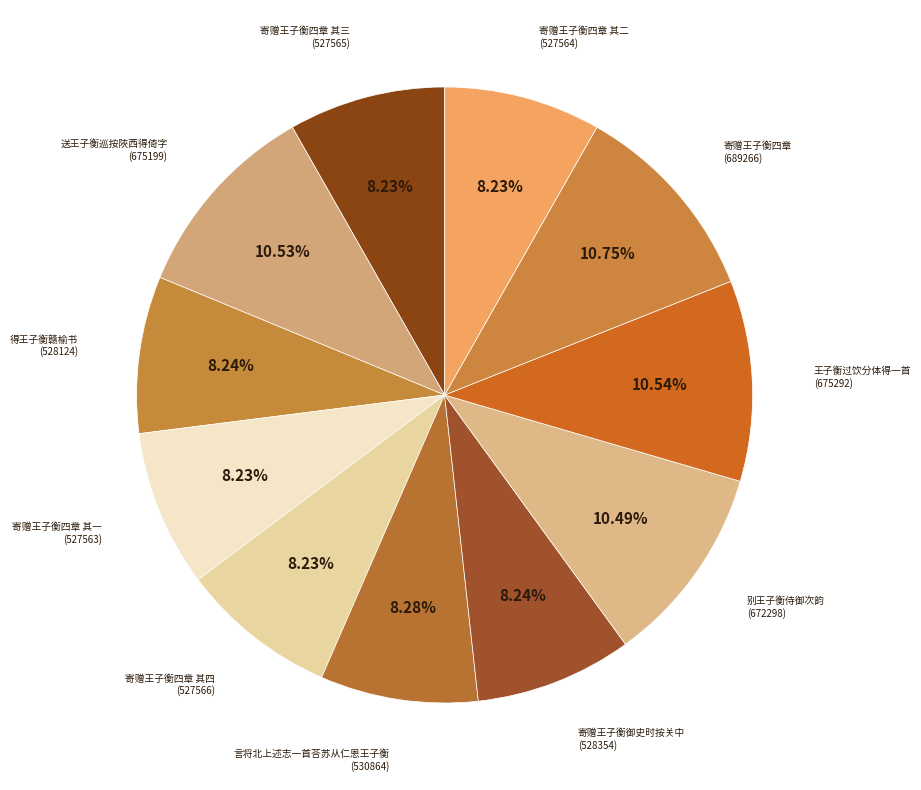

Count the number of slices in the pie.

11